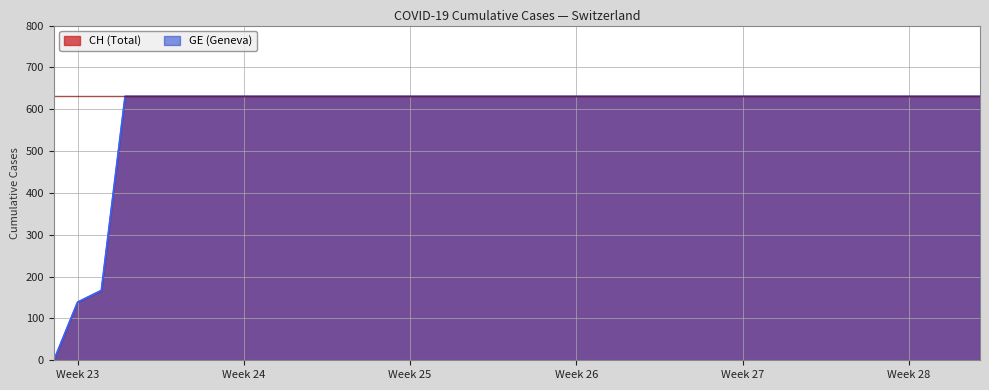

True or false: GE and CH cross at least once.

False